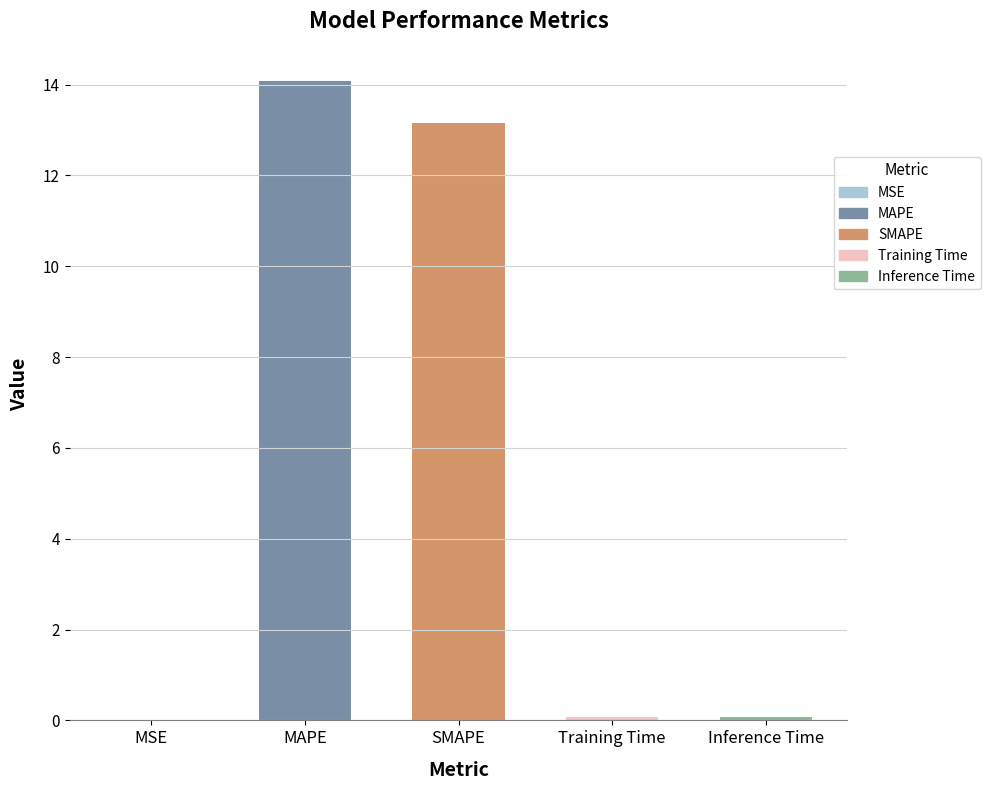

The value at MAPE is 6.7. True or false?

False